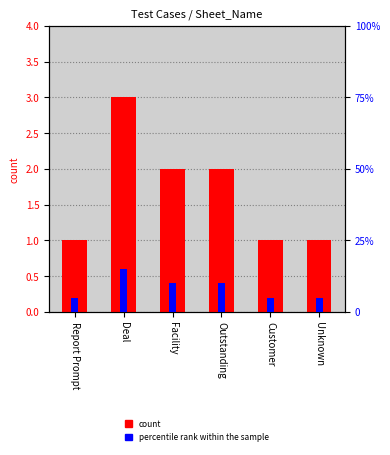

What is the total value across all series at Unknown?

6.0